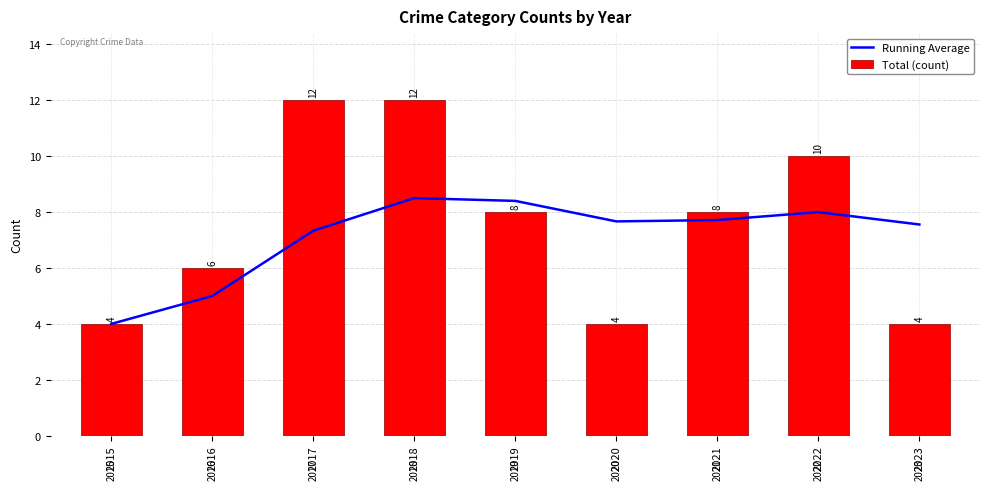

What is the difference between the highest and lowest values at 2018?

3.5